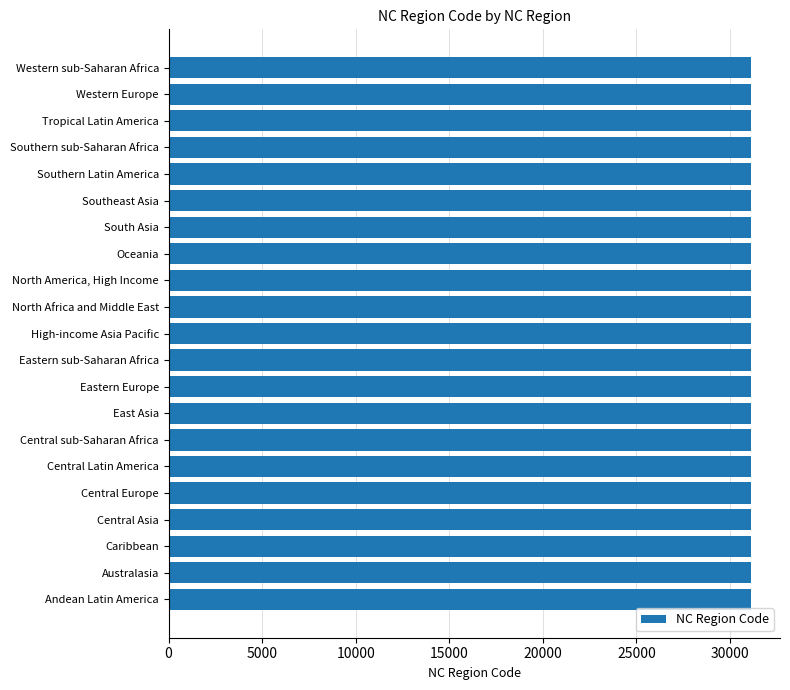

List the labels in order of value, largest first.

Western sub-Saharan Africa, Western Europe, Tropical Latin America, Southern sub-Saharan Africa, Southern Latin America, Southeast Asia, South Asia, Oceania, North America, High Income, North Africa and Middle East, High-income Asia Pacific, Eastern sub-Saharan Africa, Eastern Europe, East Asia, Central sub-Saharan Africa, Central Latin America, Central Europe, Central Asia, Caribbean, Australasia, Andean Latin America